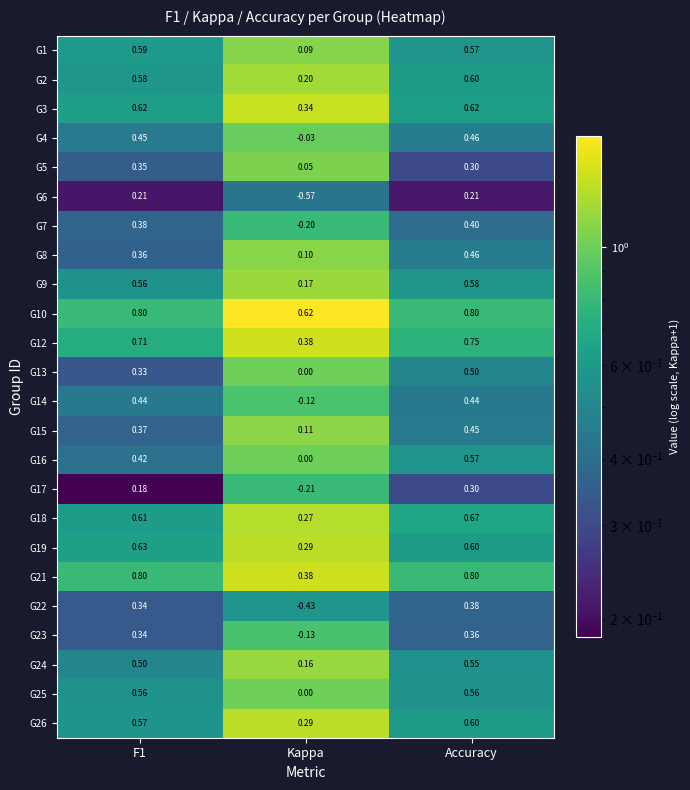

At which label is G21 closest to 0?

Kappa